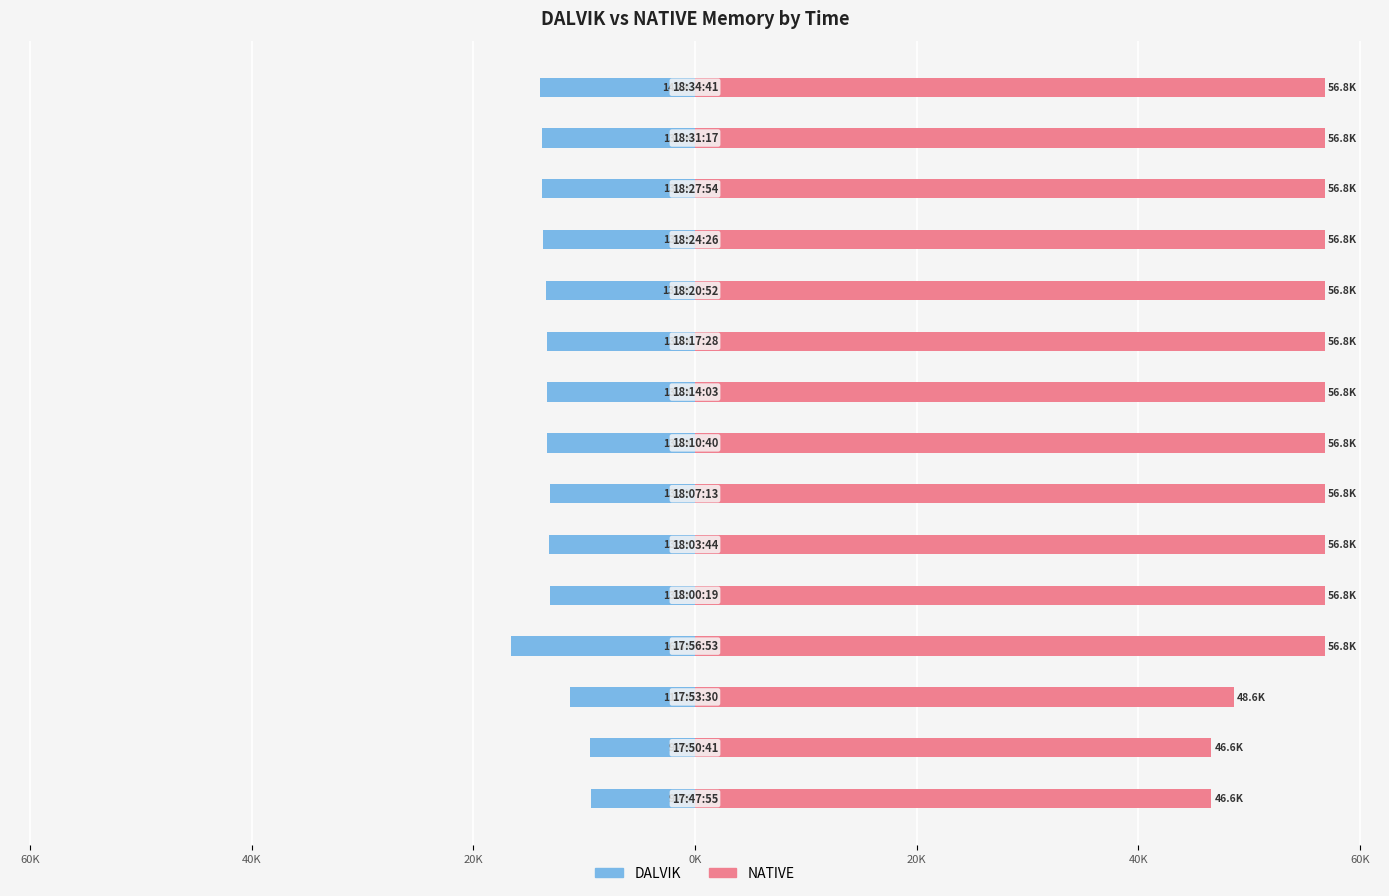

Which series has the largest total across all categories?

NATIVE